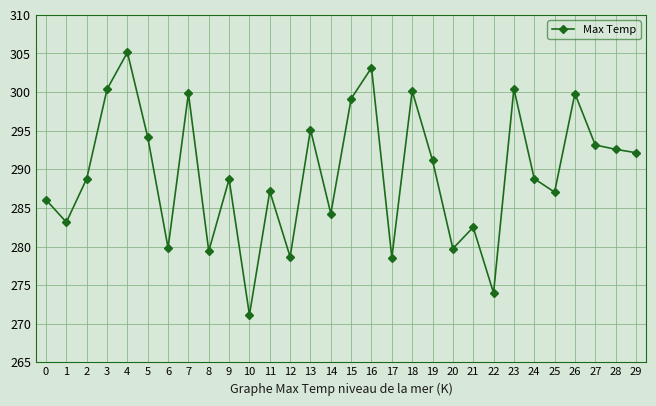

True or false: there are more than 1 points higher than both neighbors.

True